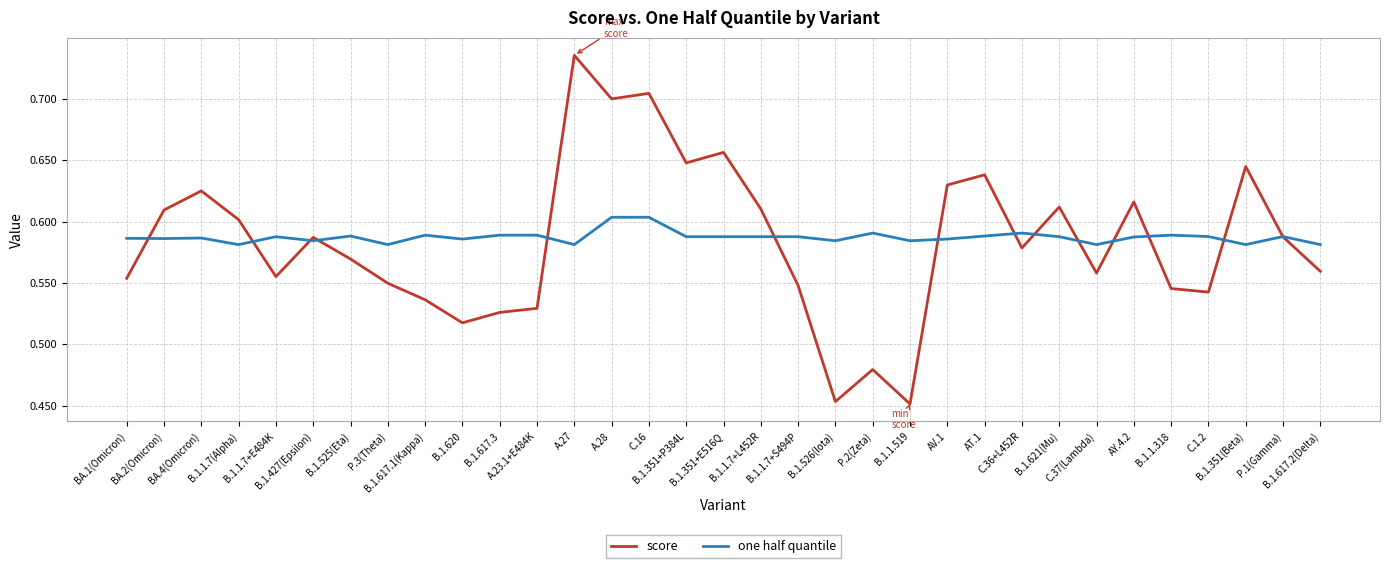

Which series has the widest spread of values?

score